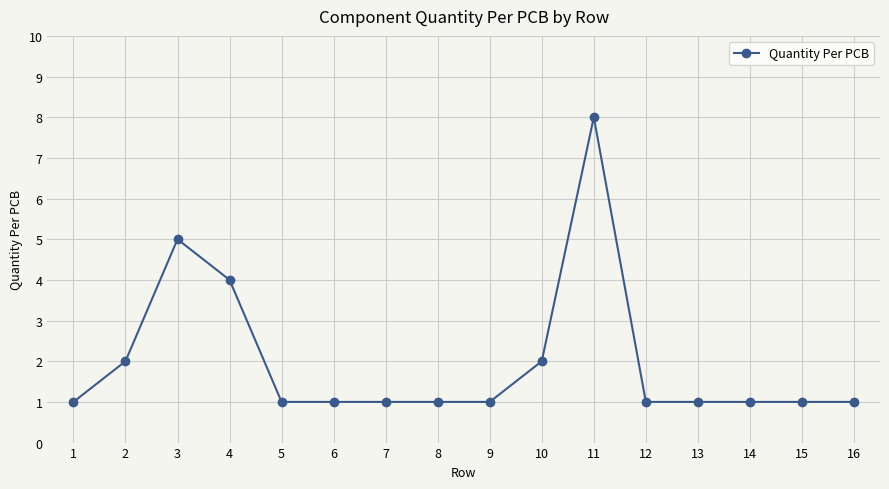

How many lines are shown in the chart?

1